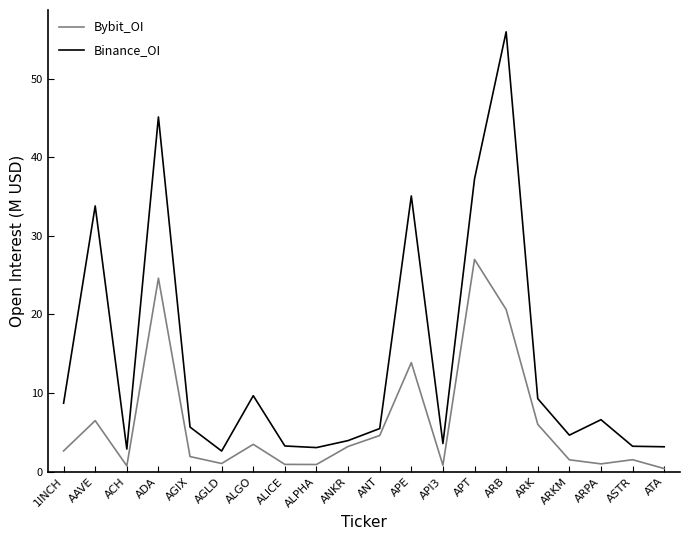

What position from the left is ANT?

11